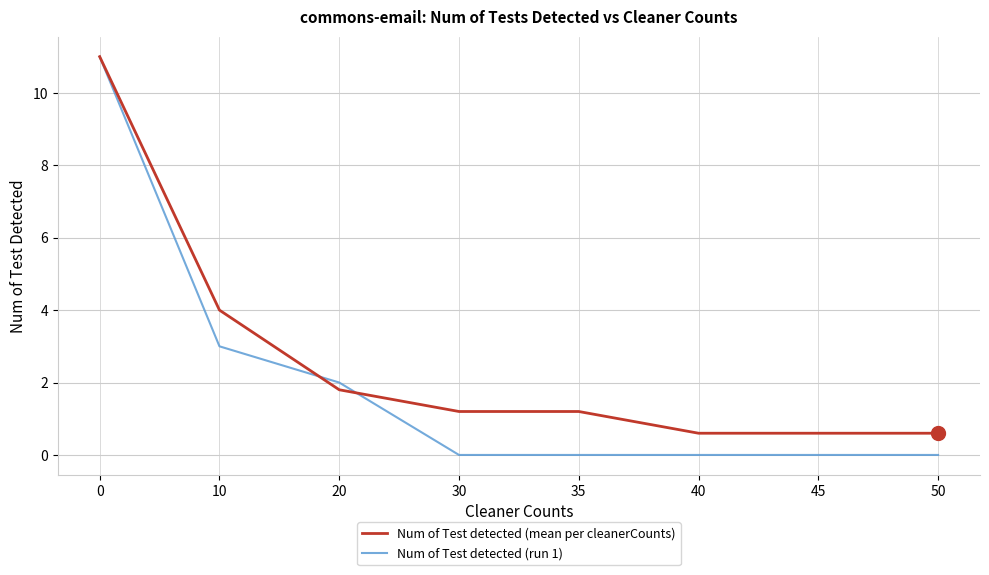

Does the chart have visible grid lines?

Yes